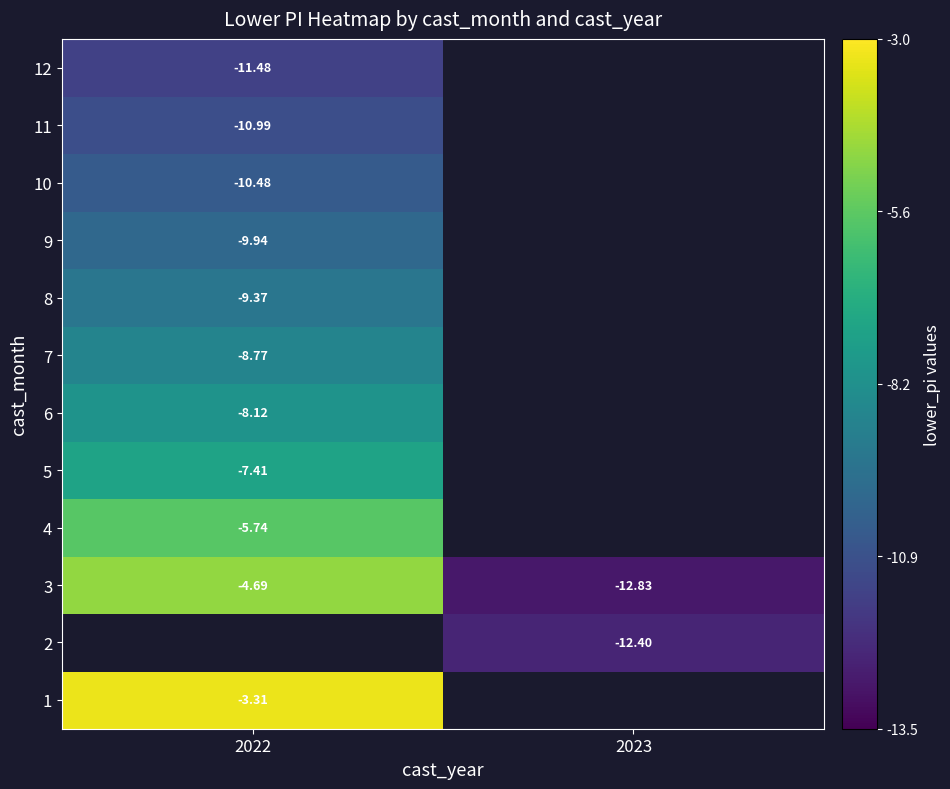

What is the maximum value for 5?

-7.4